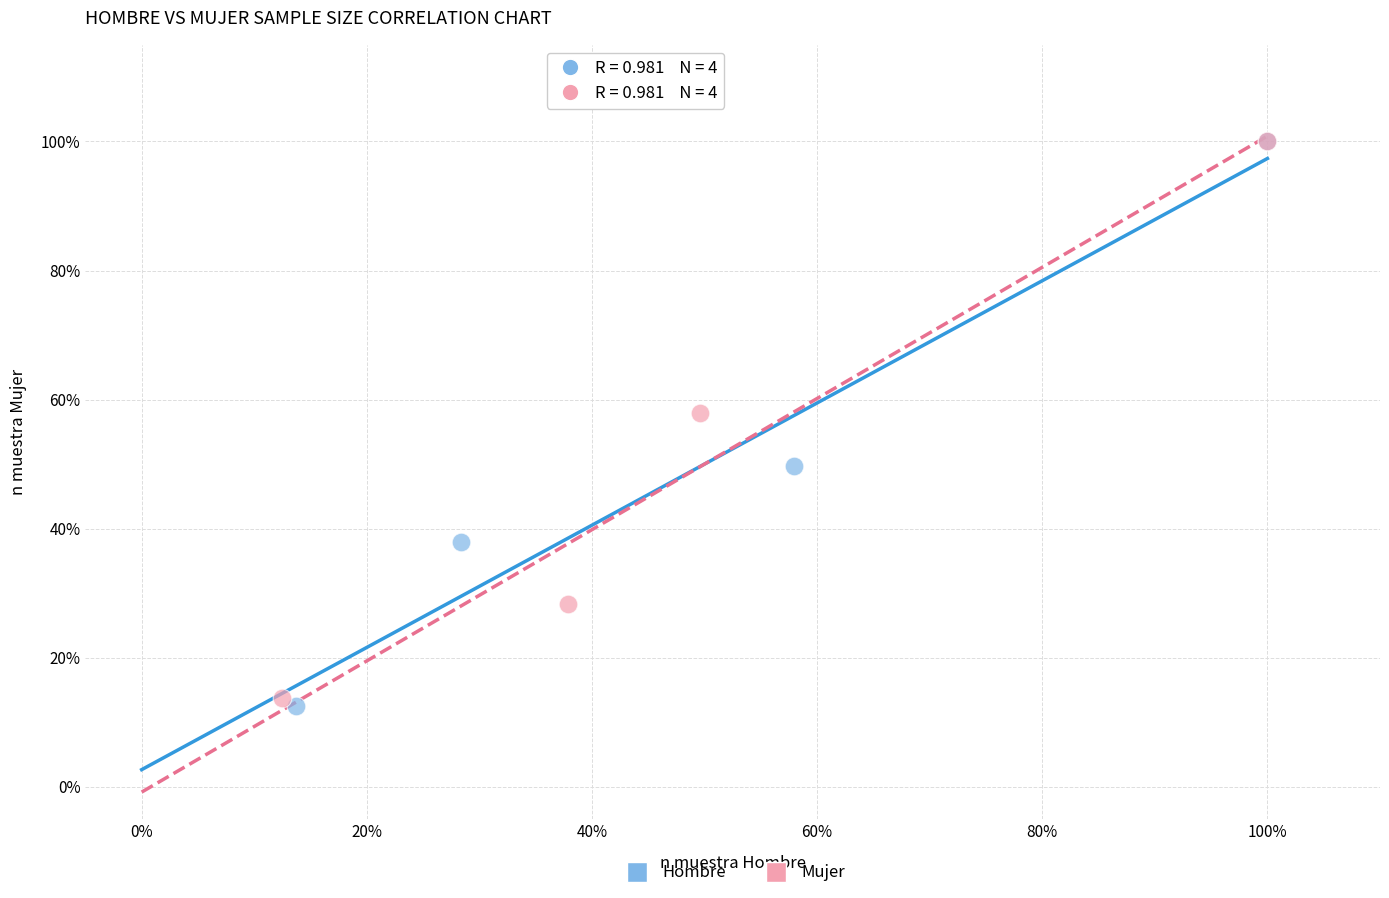

Which series has the widest spread of Y values?

Hombre